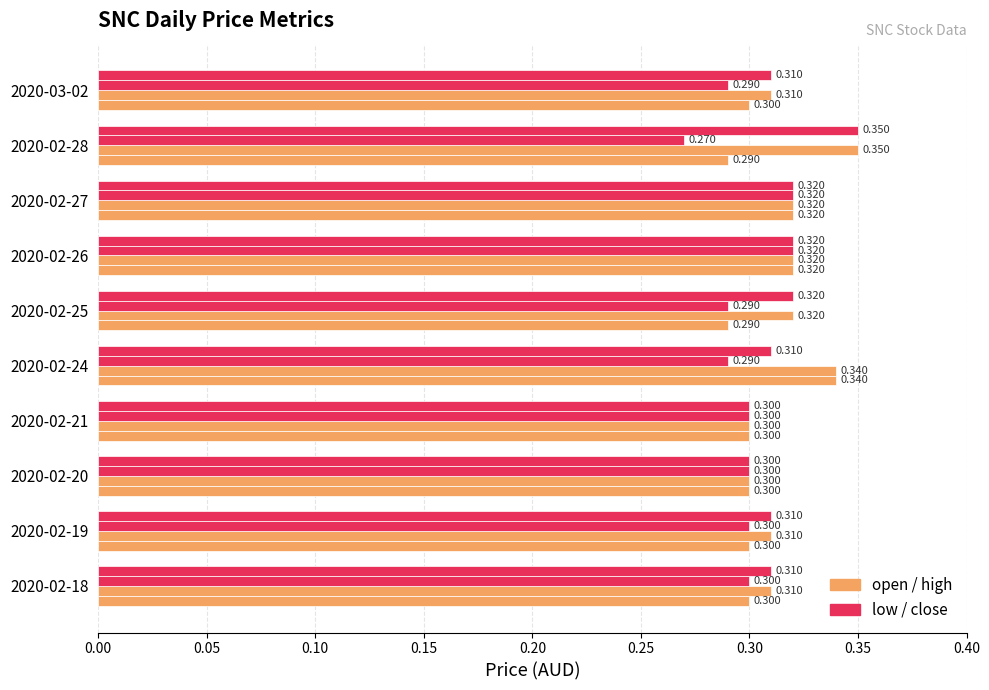

How many distinct data groups are displayed?

4